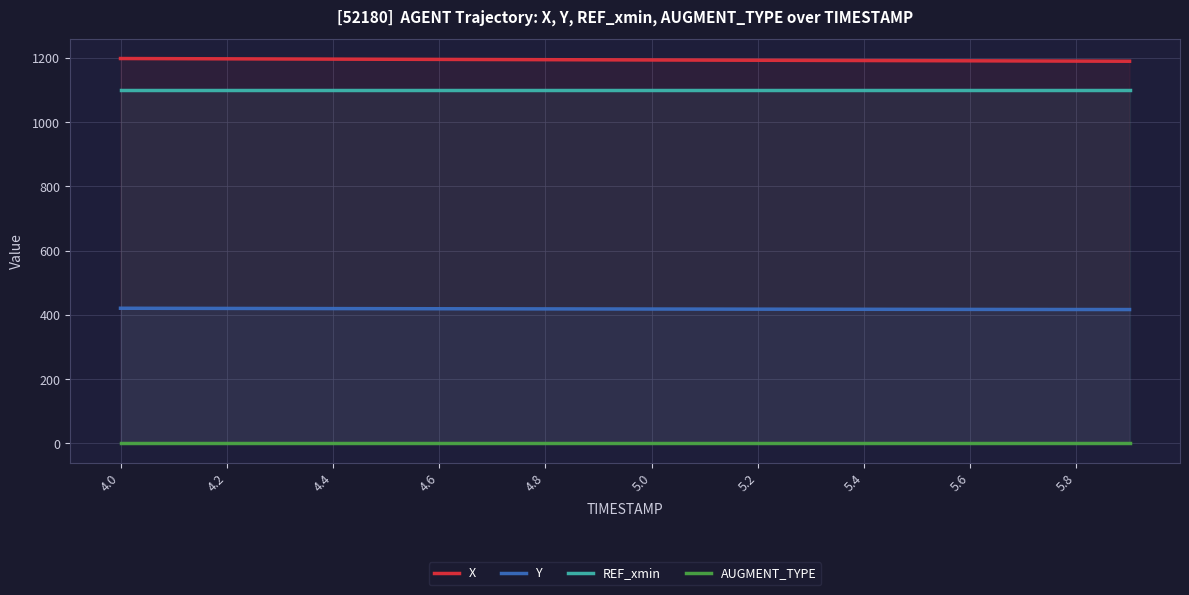

True or false: X and REF_xmin cross at least once.

False